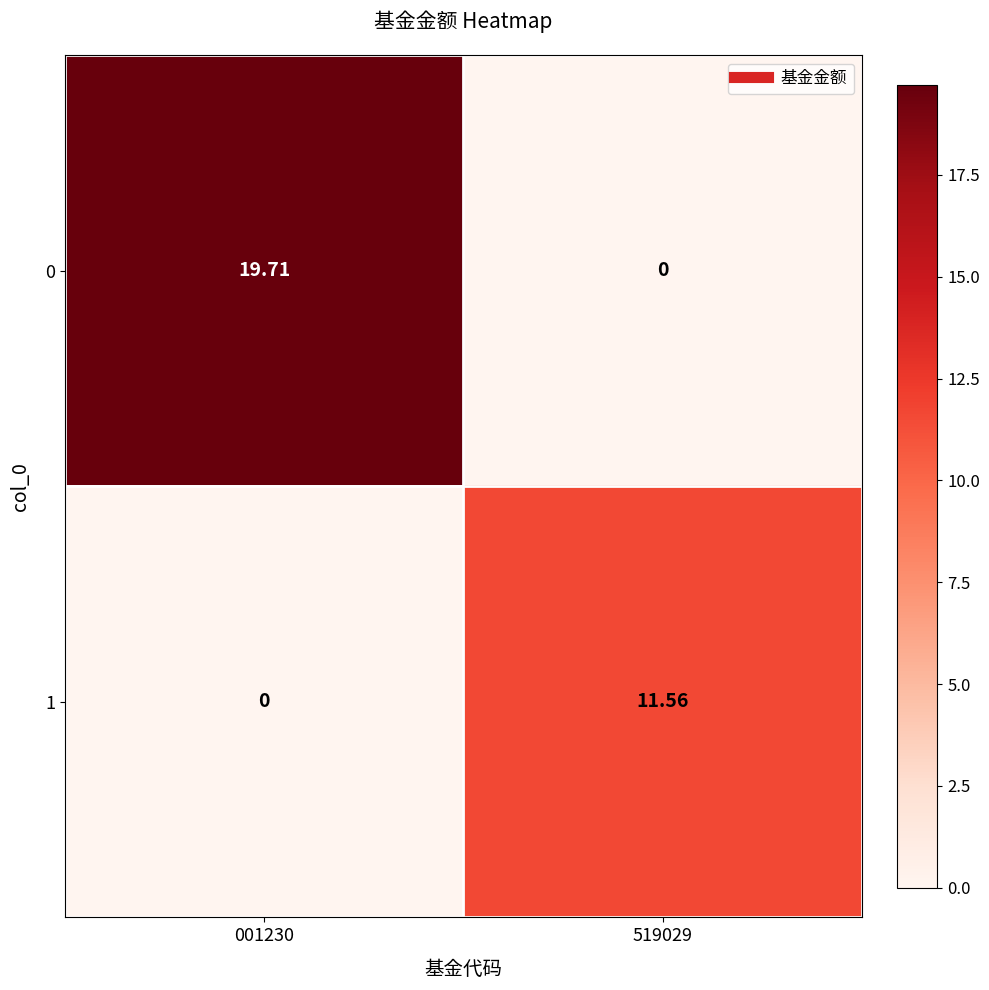

Is the value of 1 at 519029 greater than the value of 0 at 001230?

No